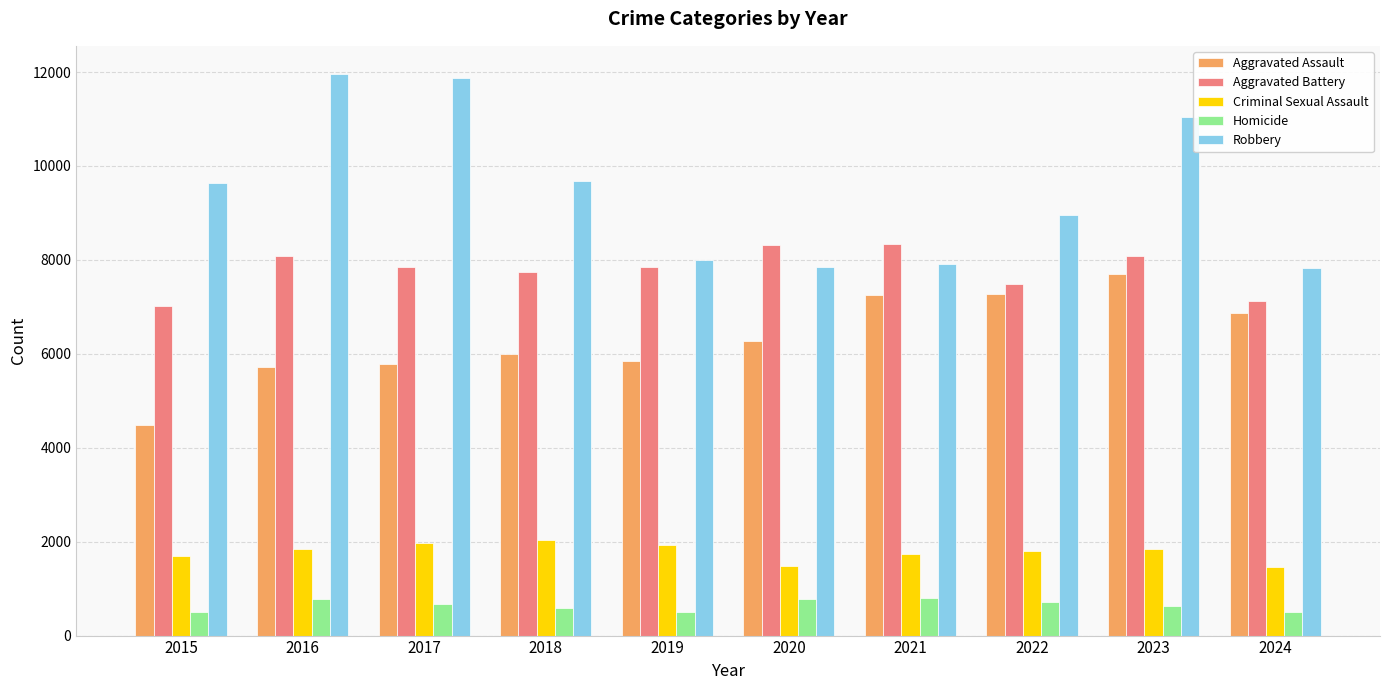

At which label does Criminal Sexual Assault first exceed 1840?

2016